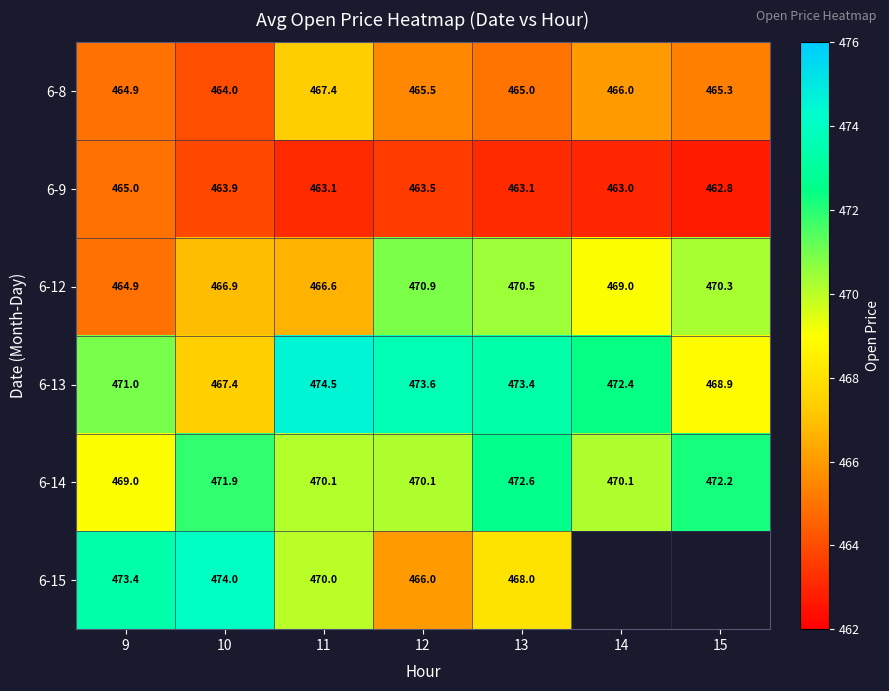

What is the spread (max minus min) of values at 13?

10.3